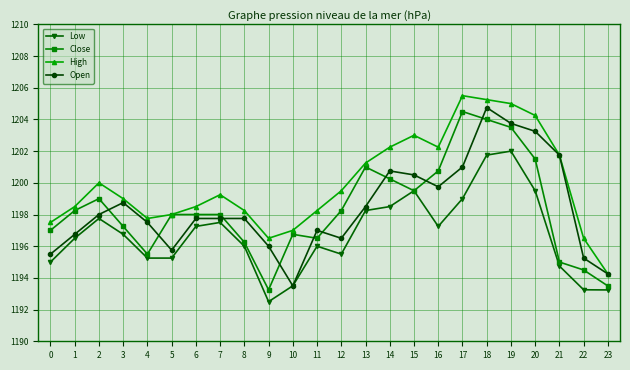

What is the value of the High point at the 18th from the left?

1205.5